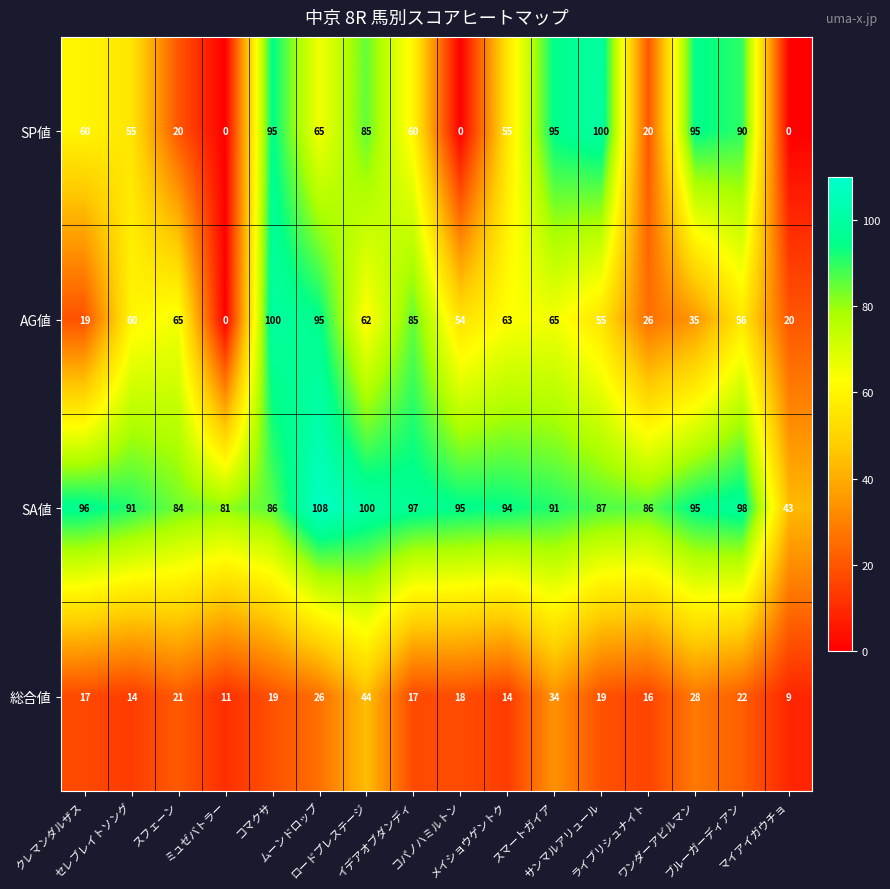

What is the sum of all SA値 values?

1432